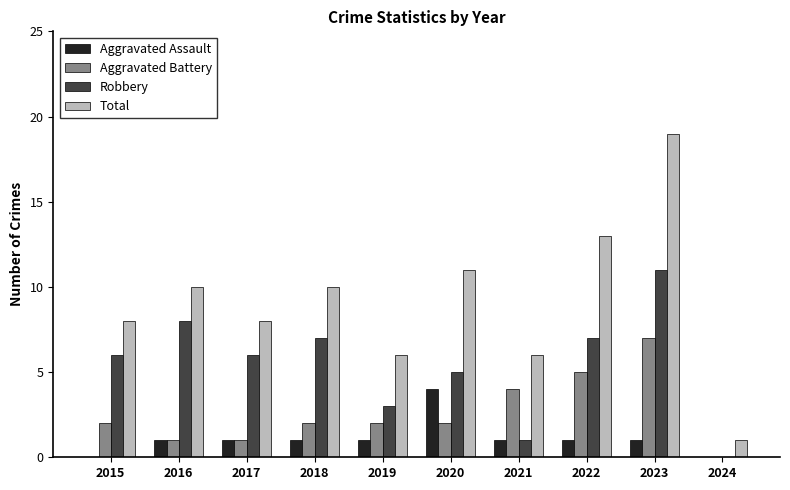

What is the sum of the Aggravated Battery values at 2017 and 2021?

5